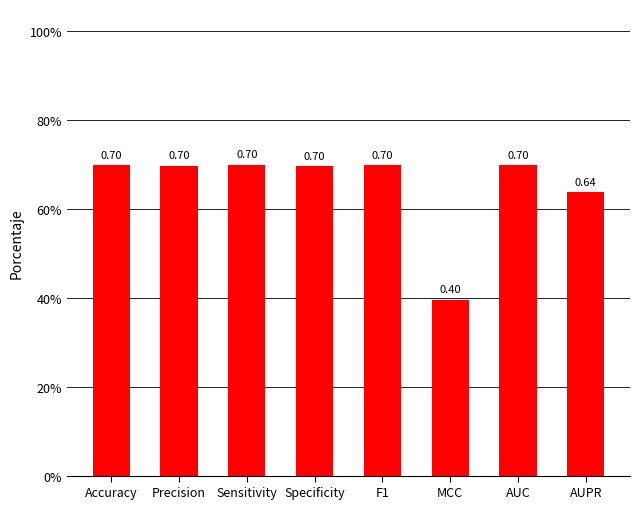

What is the minimum value shown in the chart?

0.4